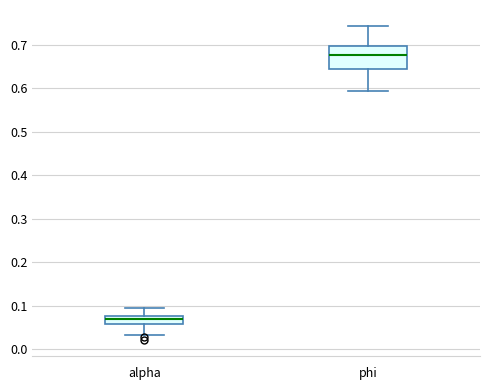

Where is the lower edge of the box for phi on the y-axis? The values are not printed on the chart, so give them approximately, as read against the axis.

0.65